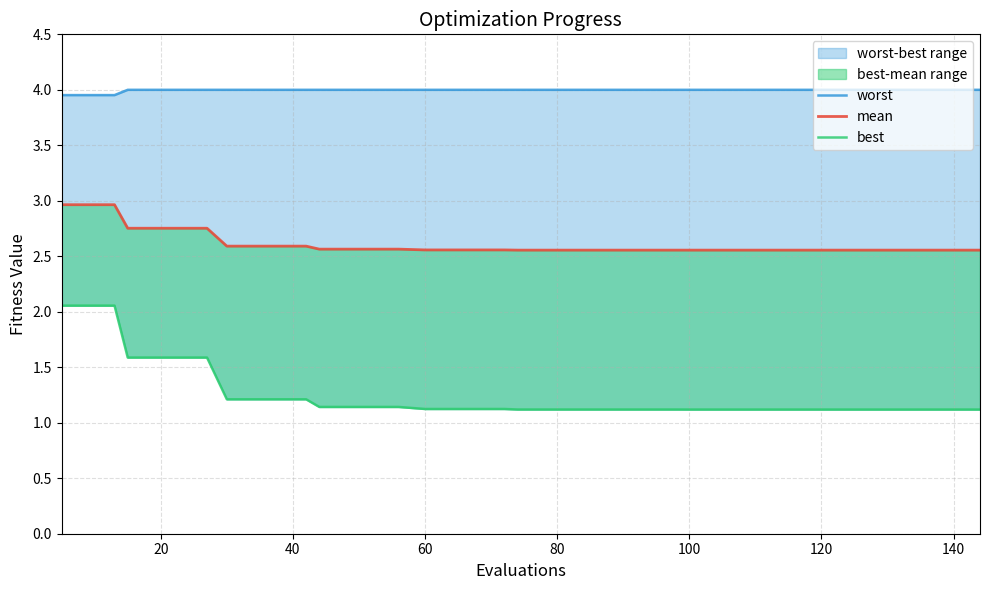

What is the minimum value shown in the chart?

1.1